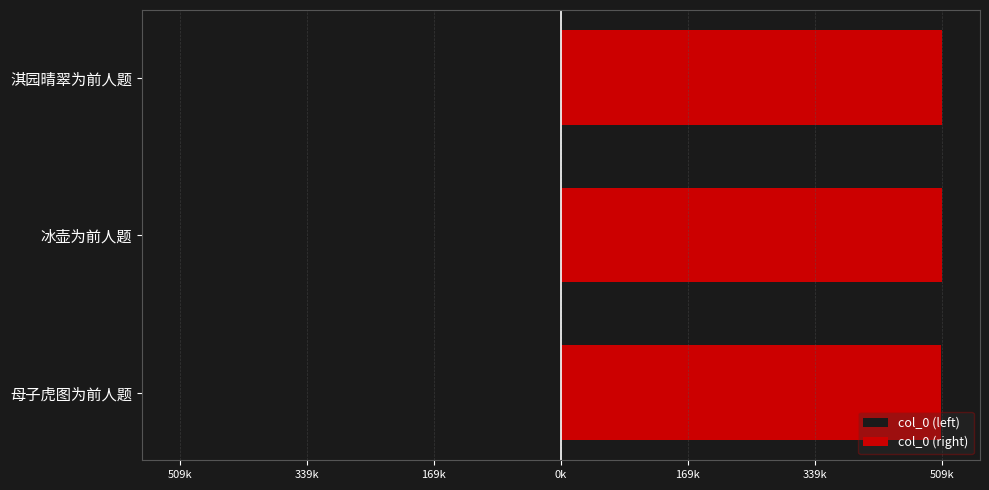

What are all the series names shown in the legend?

col_0 (left), col_0 (right)